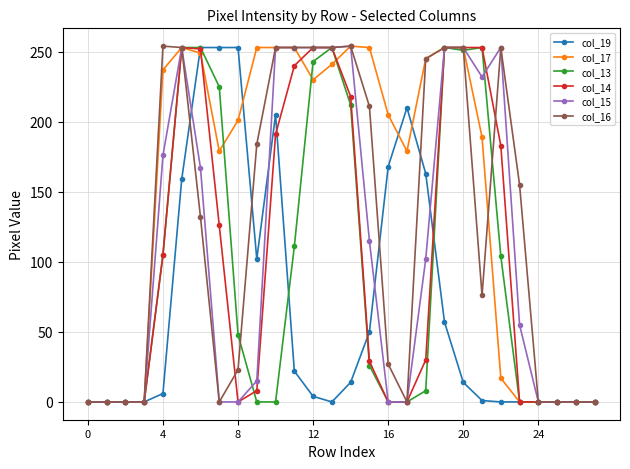

True or false: col_17 has more than 0 interior local peaks.

True